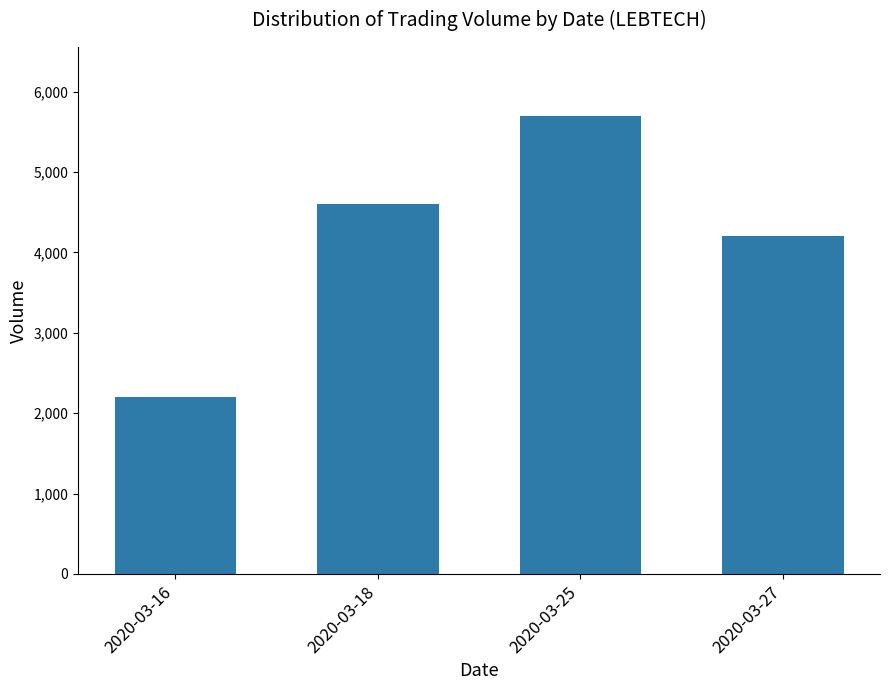

Are the bars grouped side by side (vs. stacked)?

No